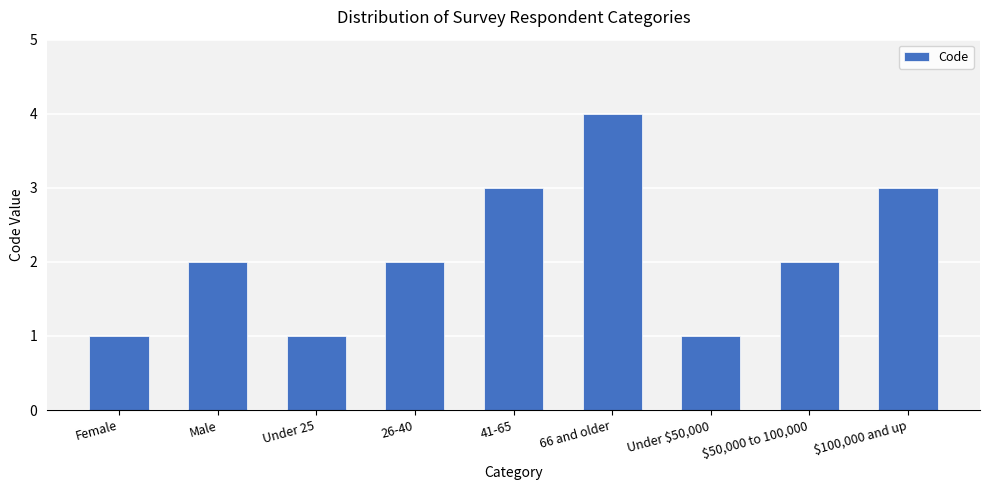

What is the change in value from Under 25 to $50,000 to 100,000?

+1